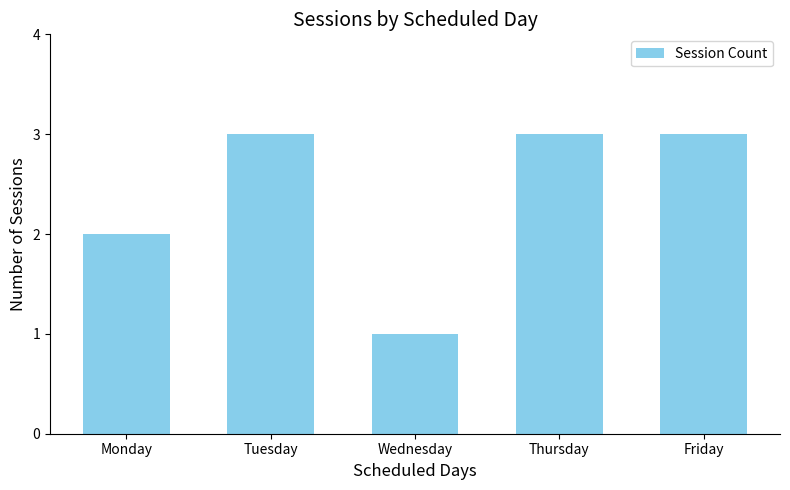

What is the value of the 5th bar from the left?

3